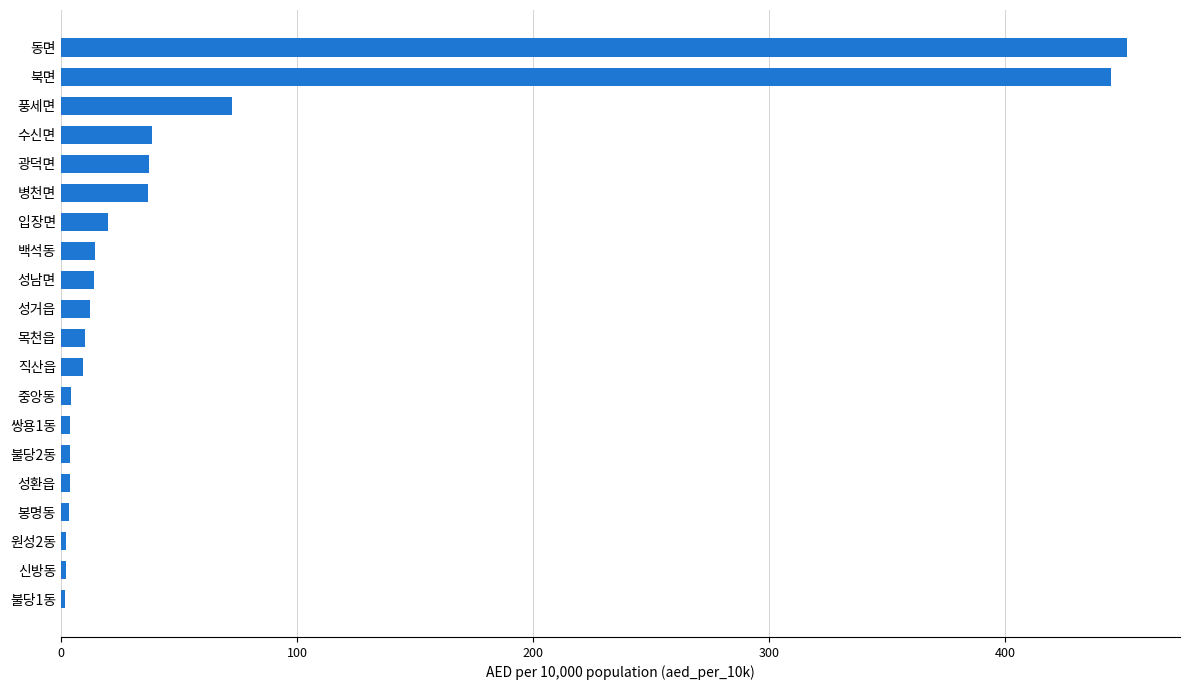

Count the number of categories in the chart.

20